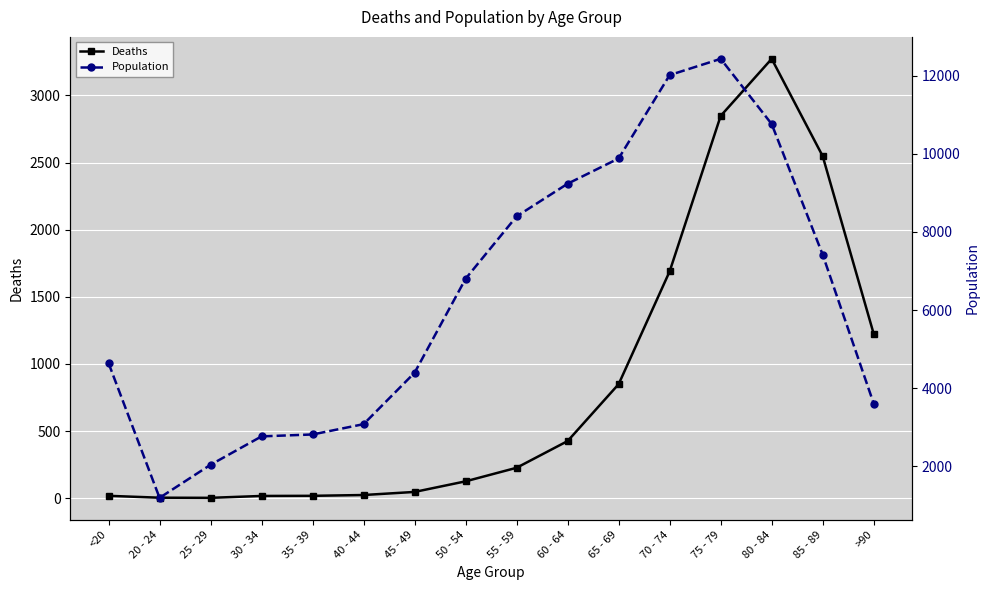

What is the difference between the maximum and minimum values in the Deaths series?

3270